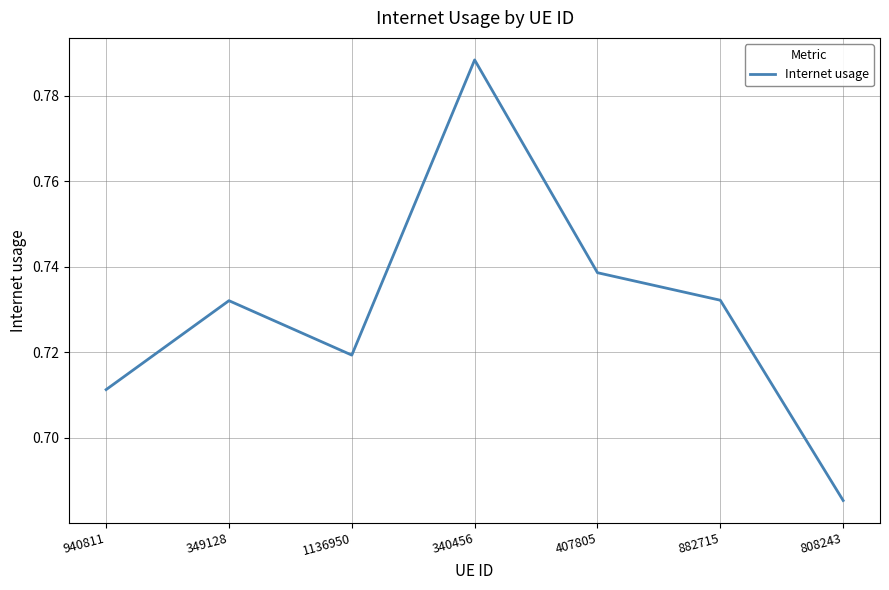

How many lines are shown in the chart?

1